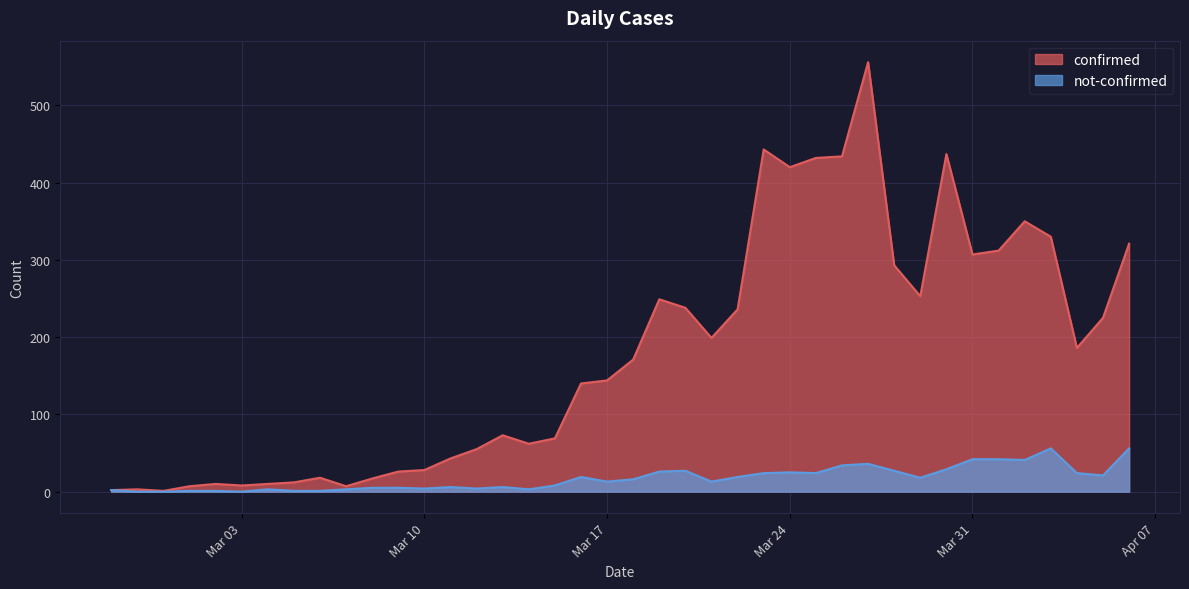

At which label does confirmed reach its minimum?

2020-02-29